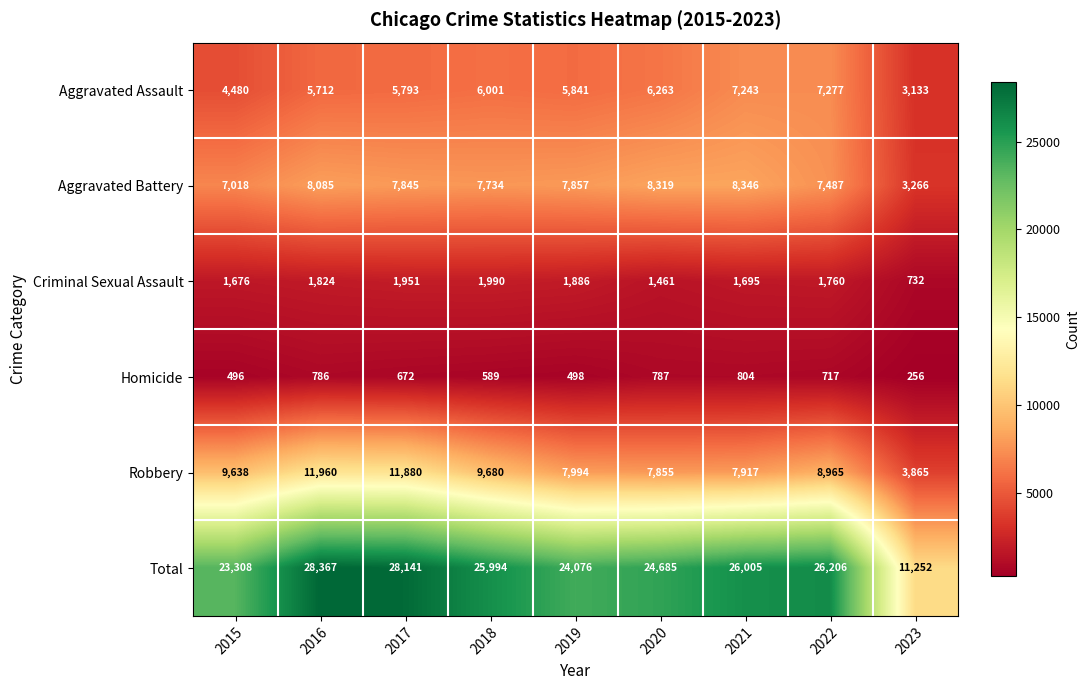

What is the lowest value of the Criminal Sexual Assault series?

732